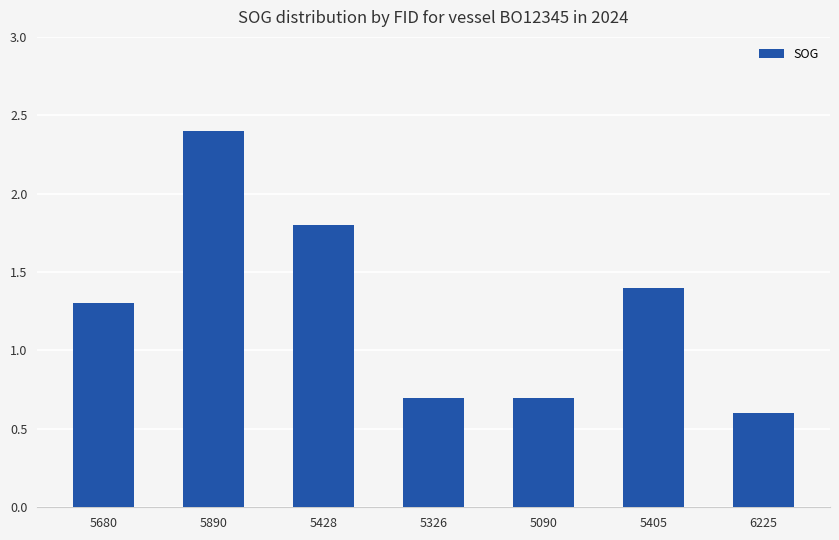

How many distinct data groups are displayed?

1